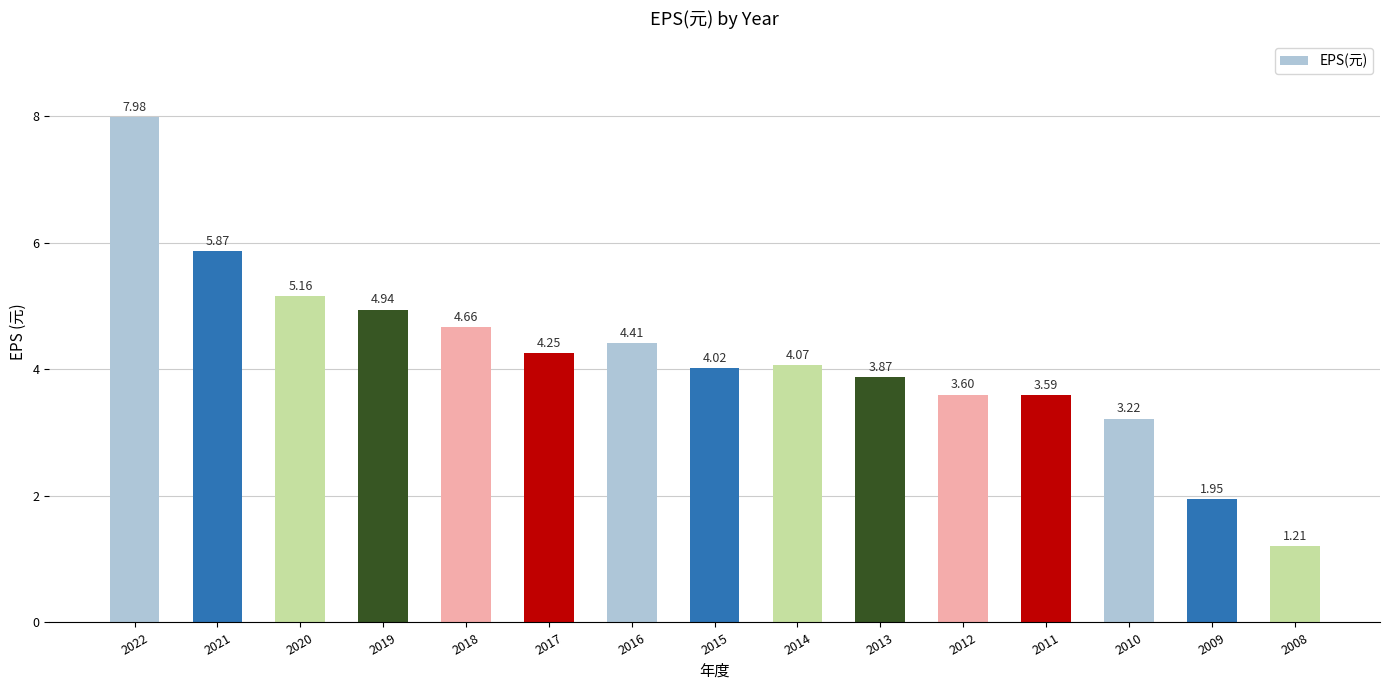

What is the change in value from 2021 to 2014?

-1.8